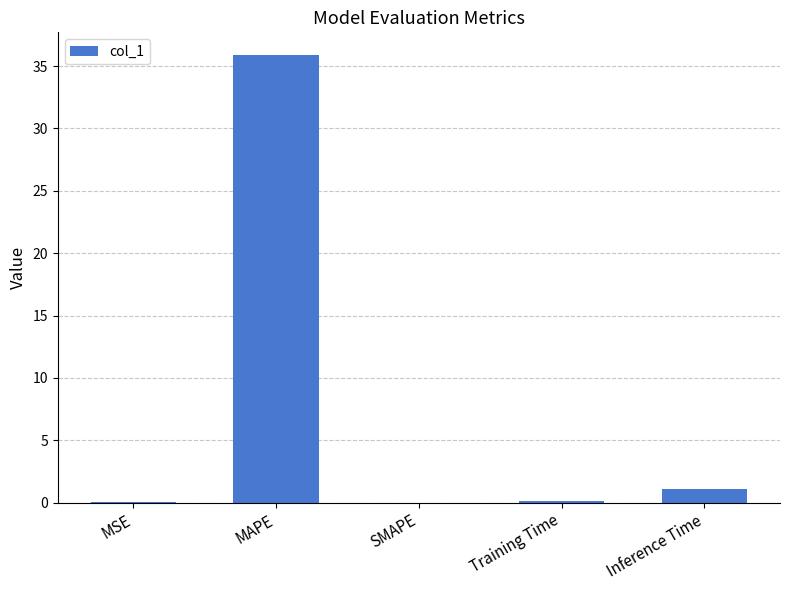

At which label is the value closest to 17?

Inference Time